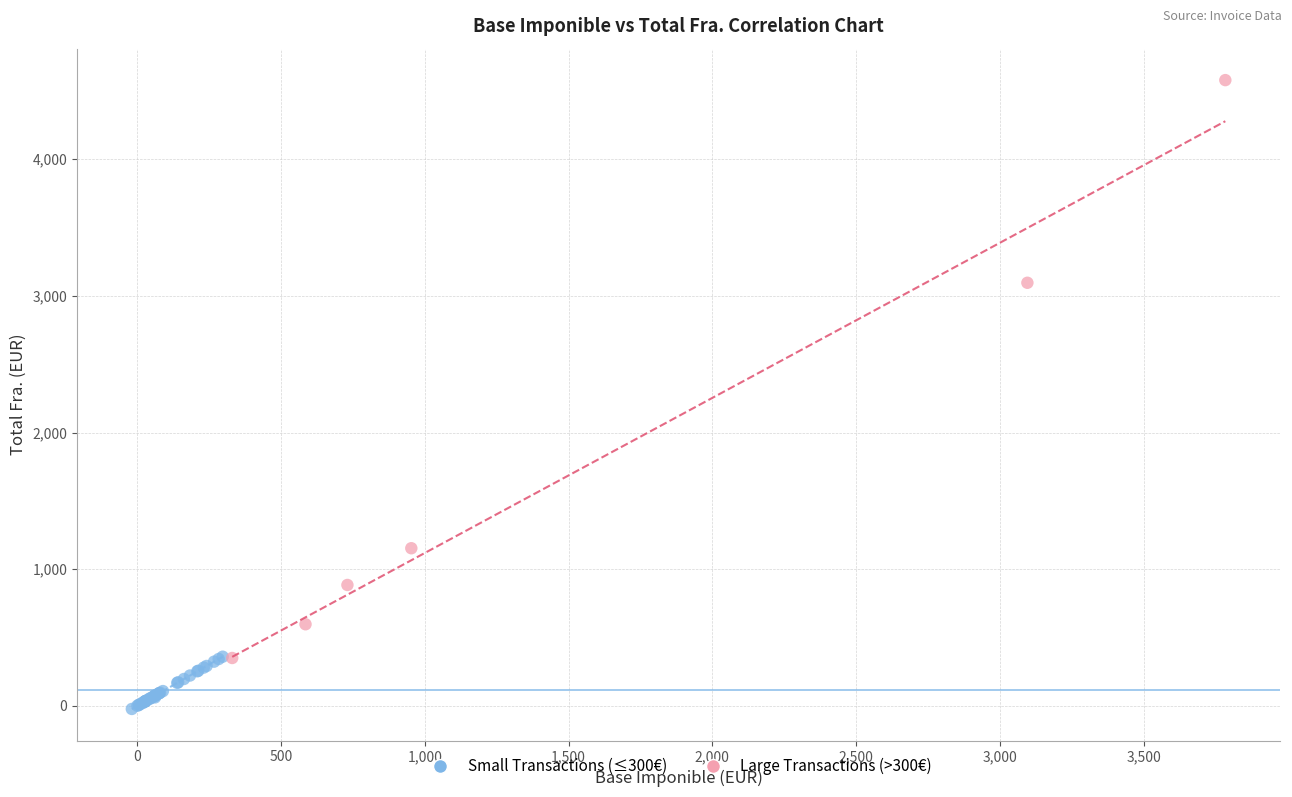

Which series reaches the minimum Y coordinate?

Small Transactions (≤300€)